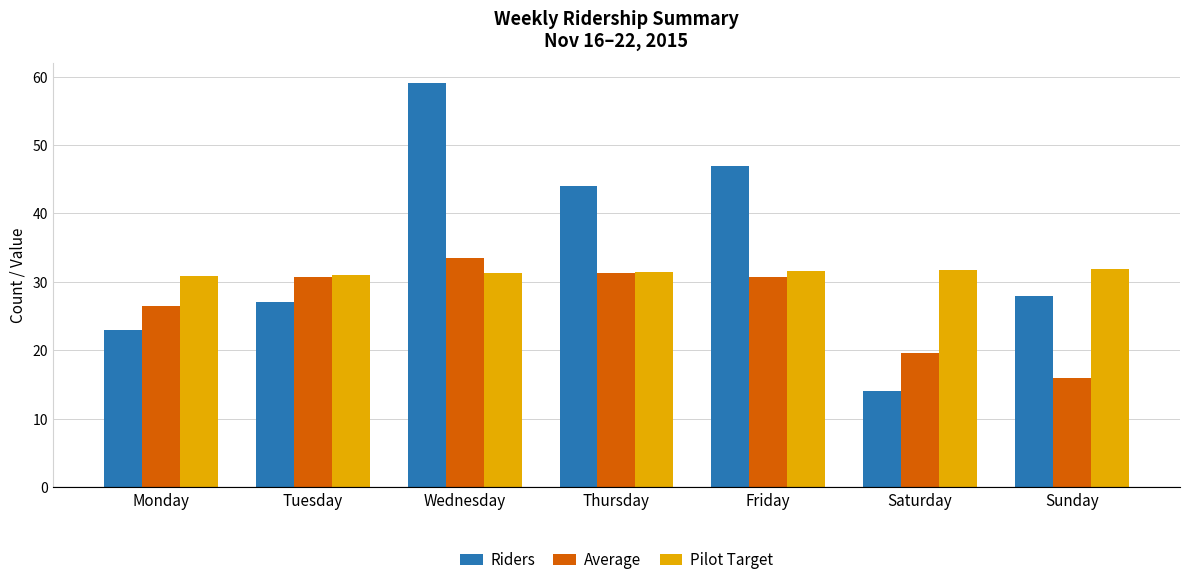

Which category has the highest value in the Average series?

Wednesday